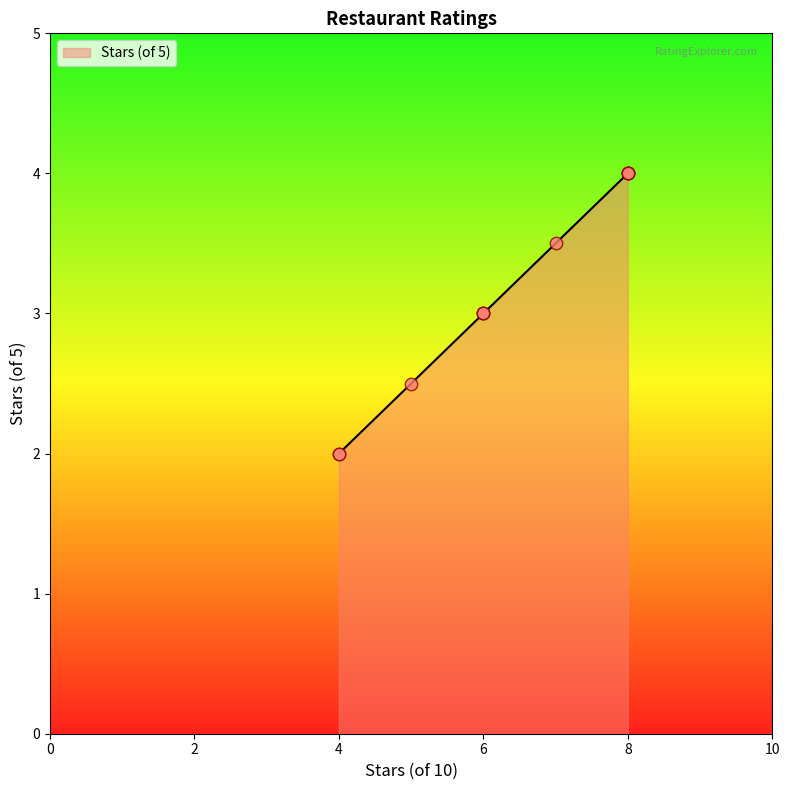

What is the maximum value shown in the chart?

4.0